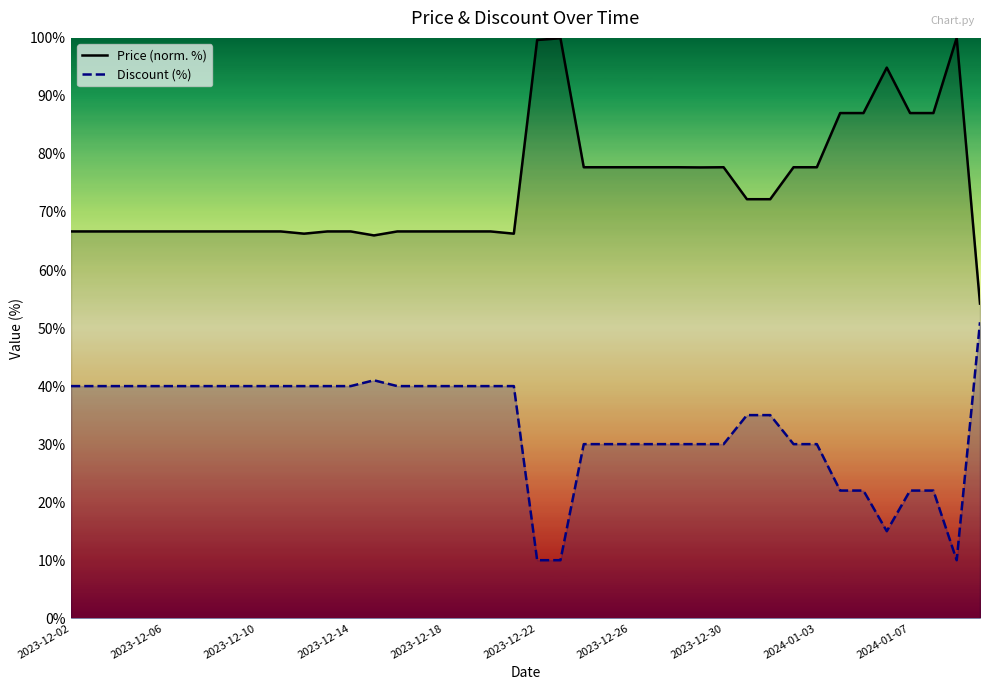

What is the difference between the maximum and minimum values in the Discount (%) series?

41.0